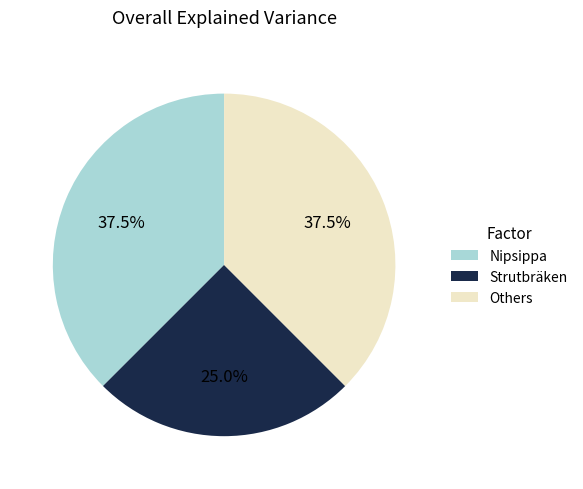

Is there a majority slice in this chart?

No